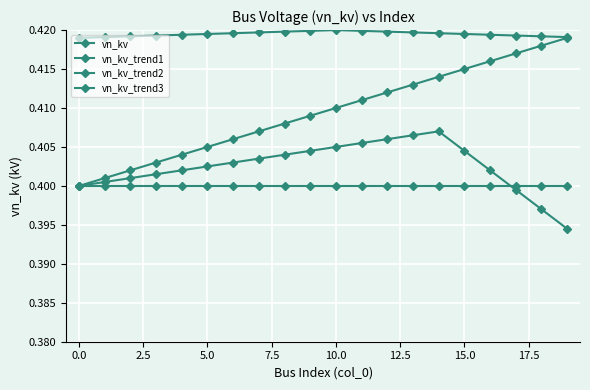

What is the sum of all vn_kv values?

8.0